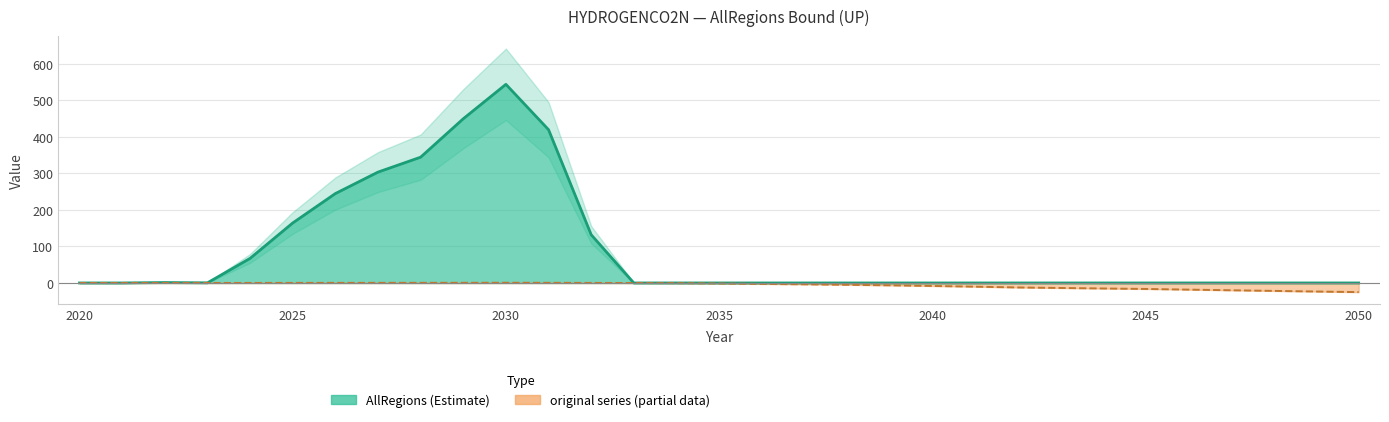

What is the value of the original series point at the 28th from the left?

-20.0